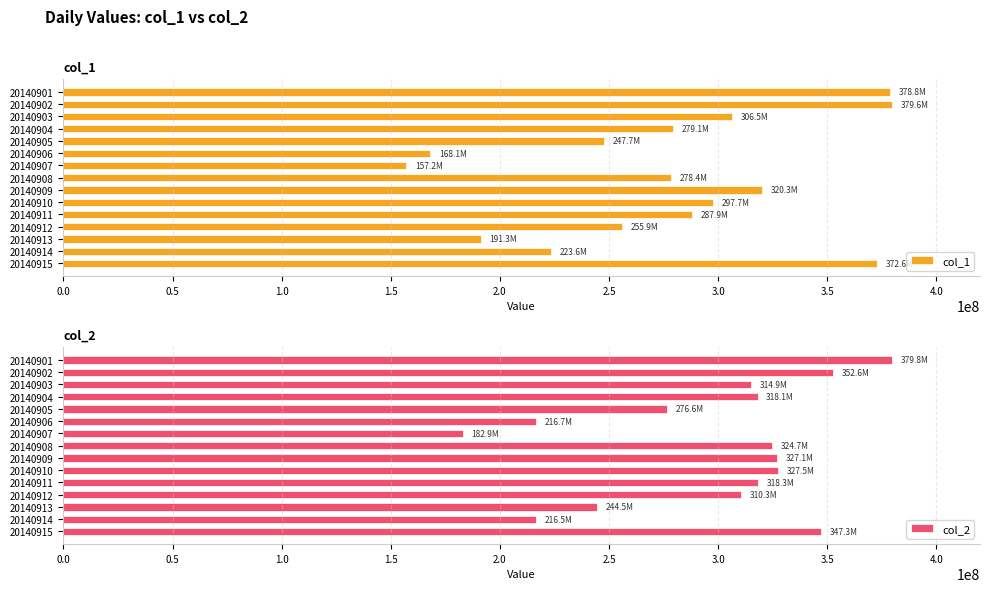

How many distinct data groups are displayed?

2